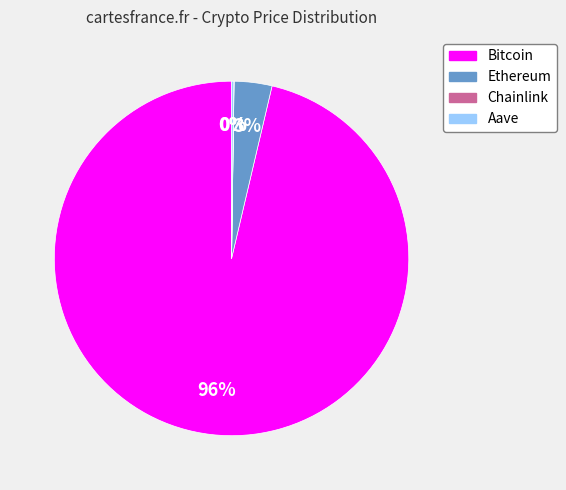

To the nearest percent, what is the average slice percentage?

25%